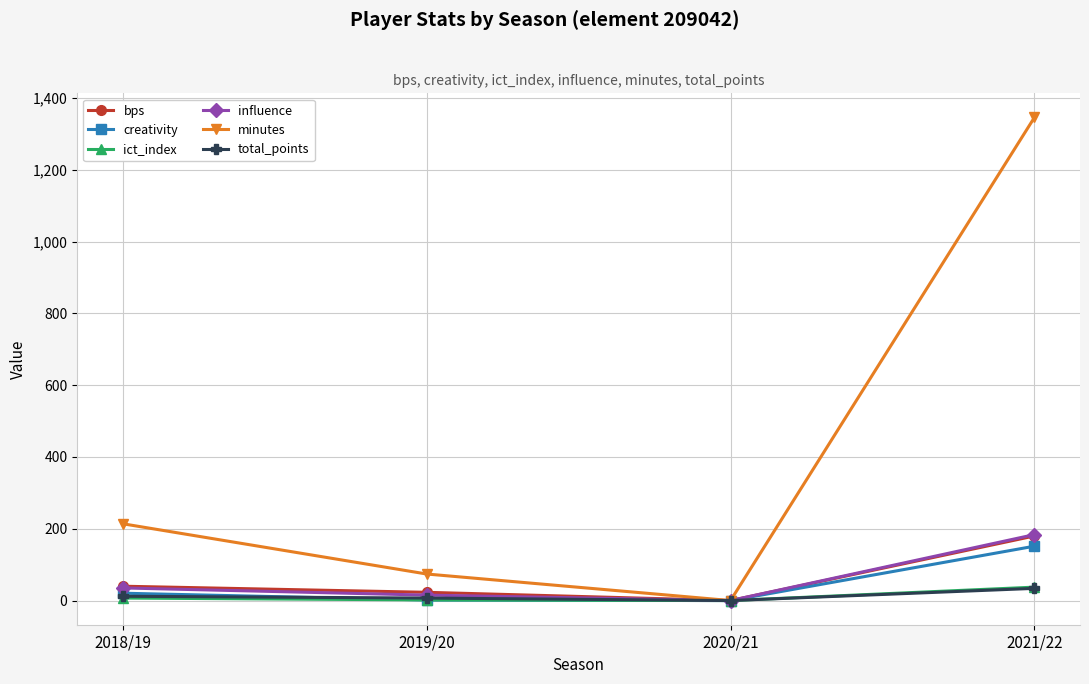

At which category is the sum across all series the highest?

2021/22